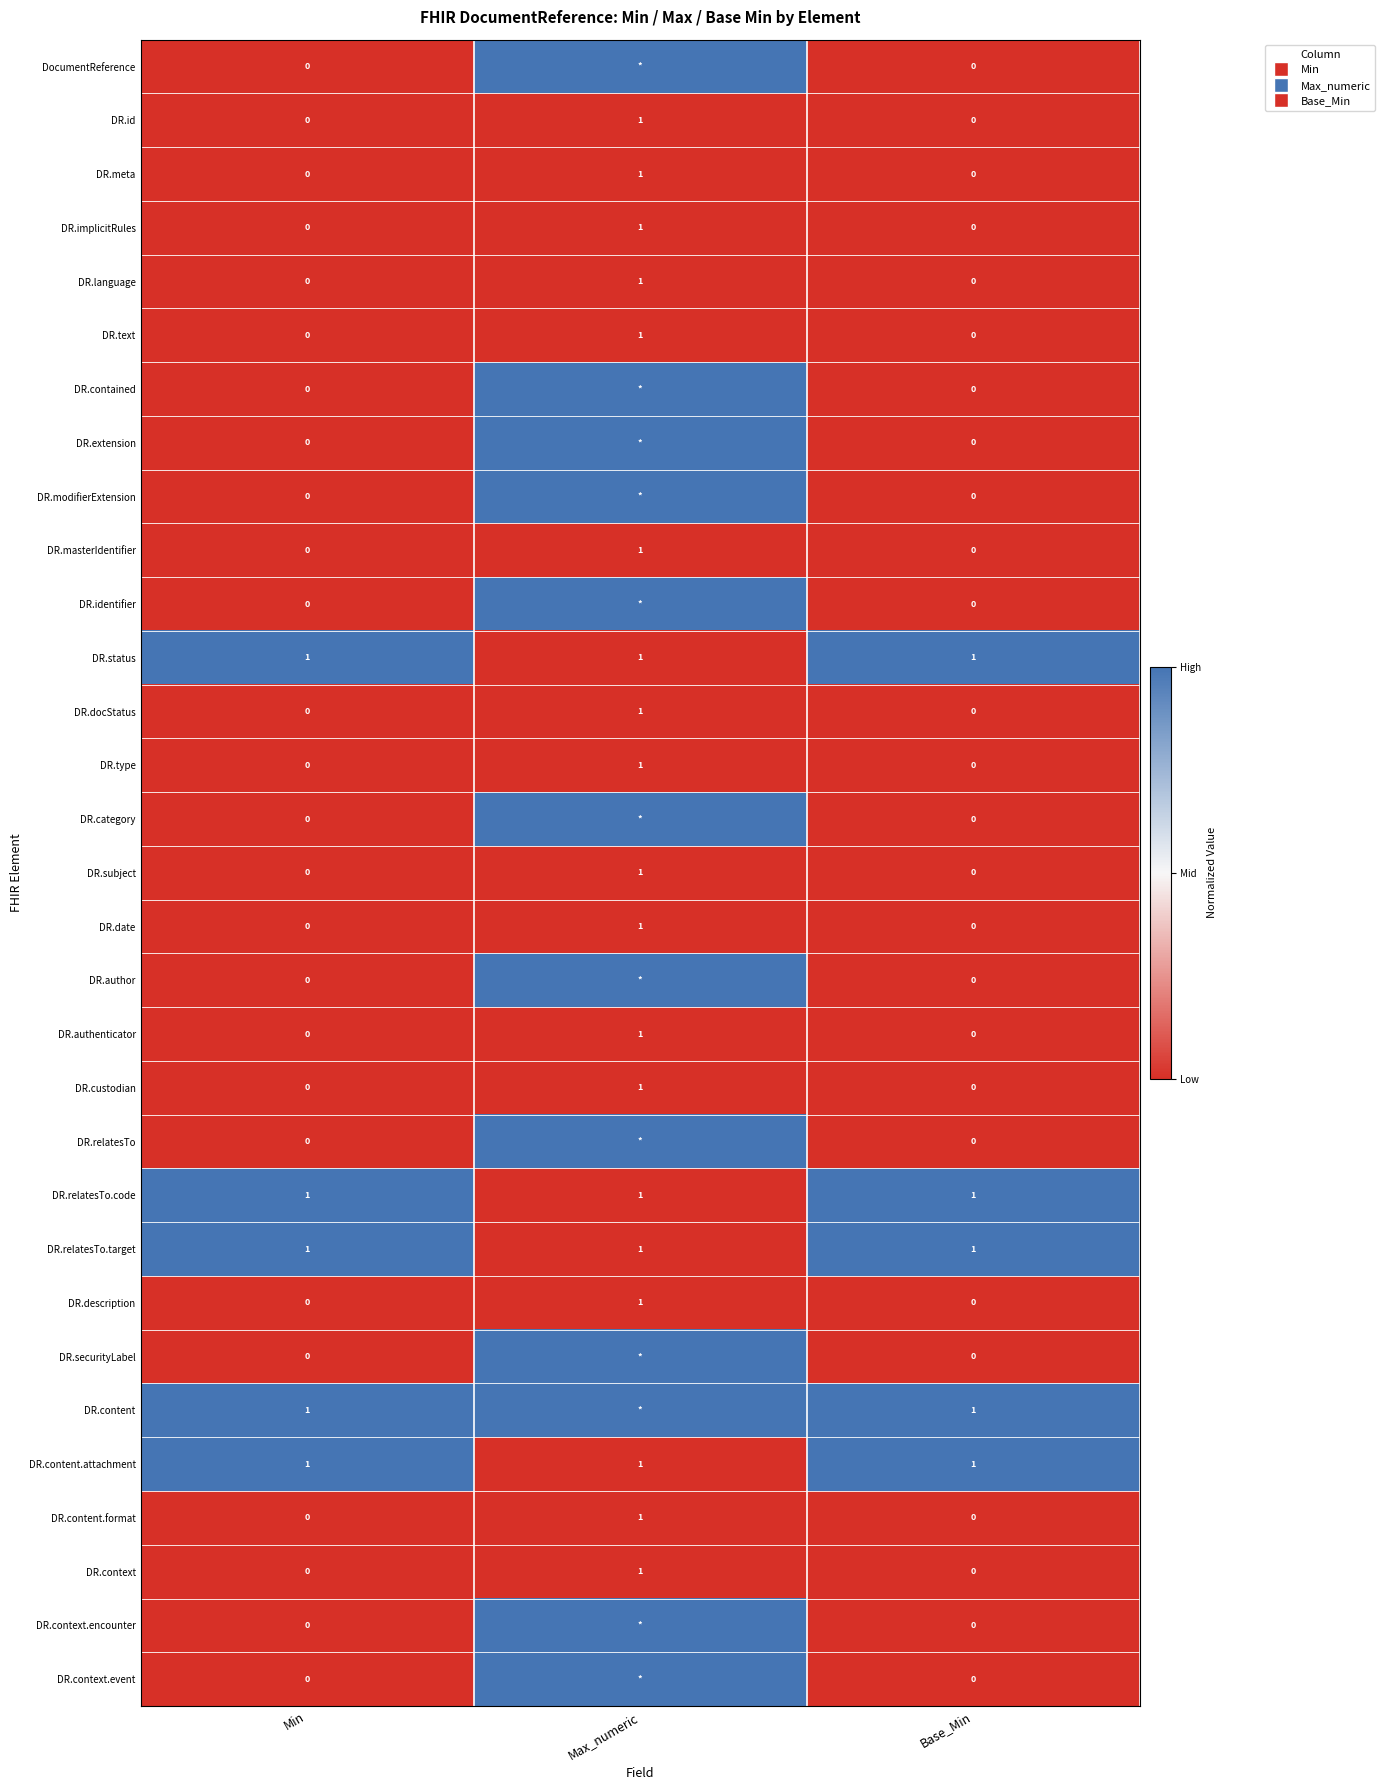

True or false: DR.meta has a value of 1 at Max_numeric.

True